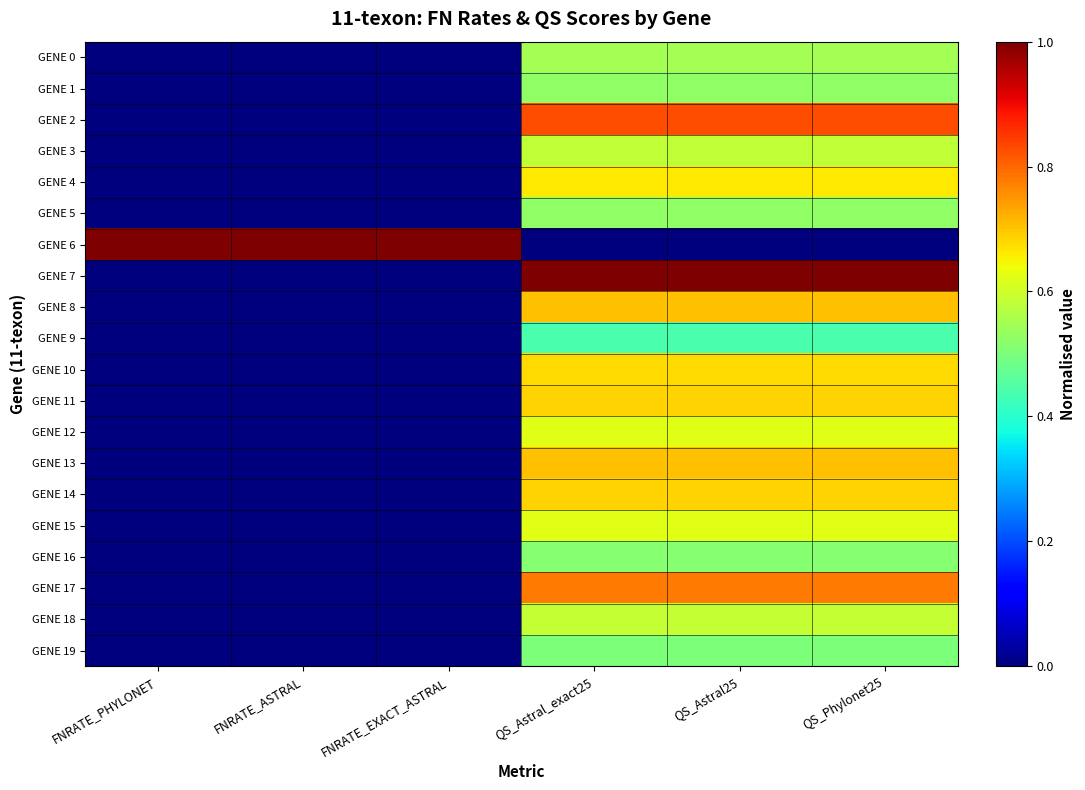

How many distinct data groups are displayed?

20